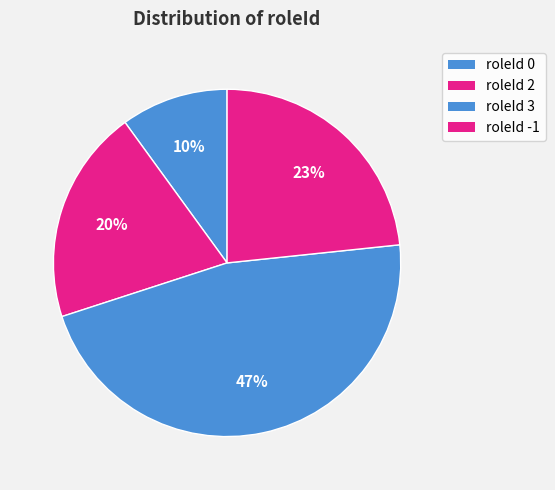

Is it true that roleId -1 is 21% of the pie?

False